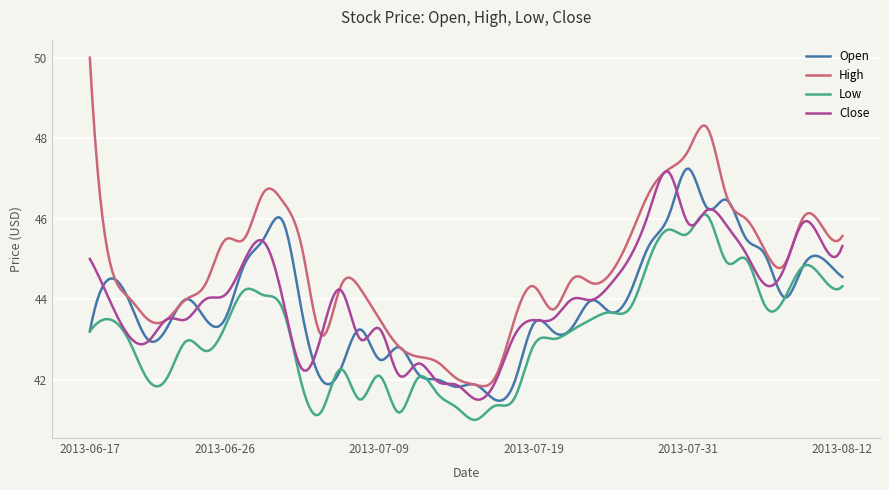

Which series has the widest spread of values?

High